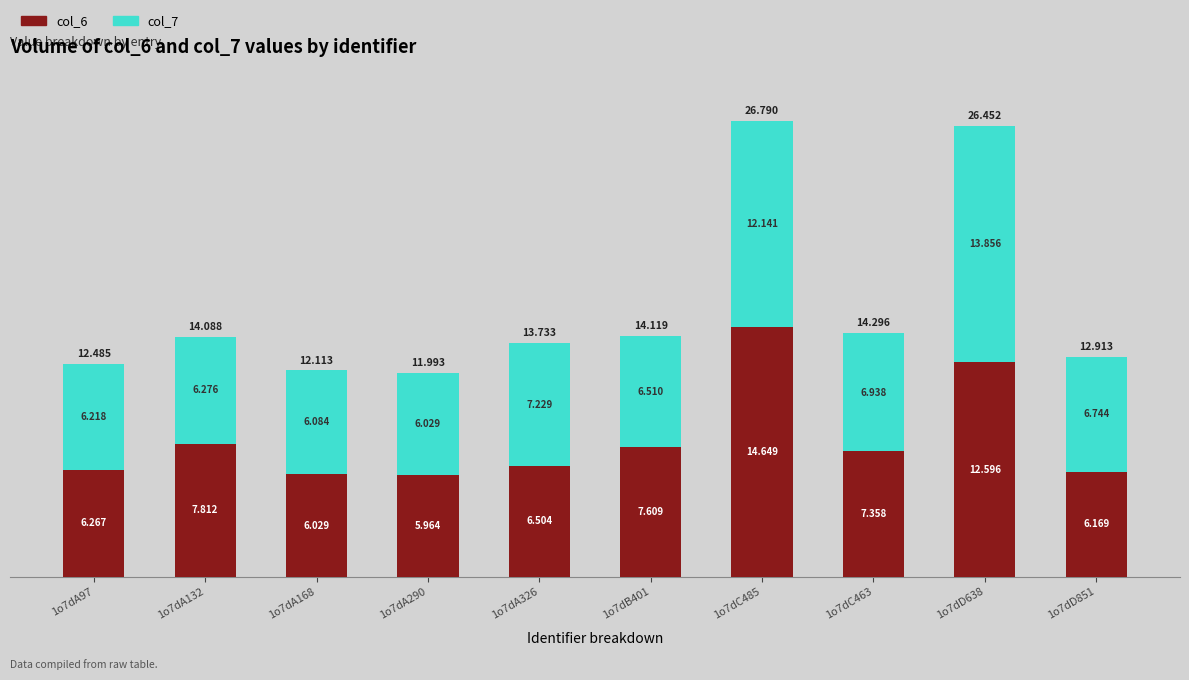

What position from the left is 1o7dA290?

4